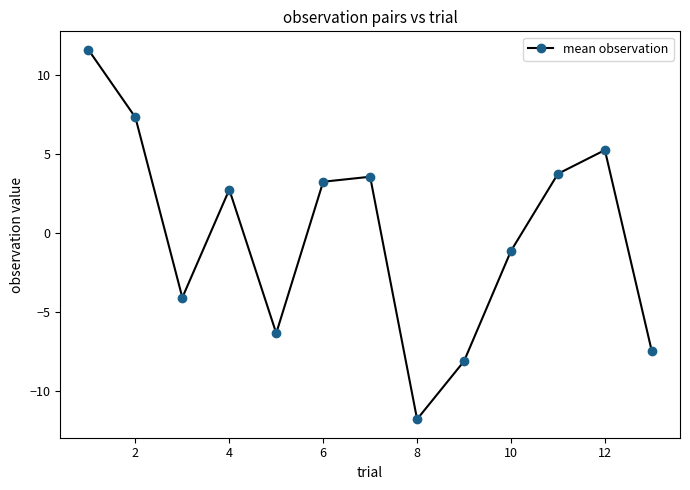

What is the smallest value displayed?

-11.8